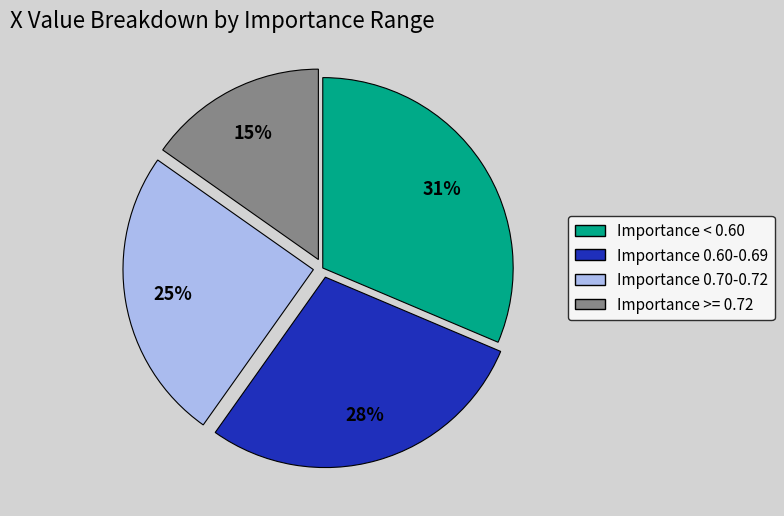

Is there any slice that represents more than half of the pie?

No